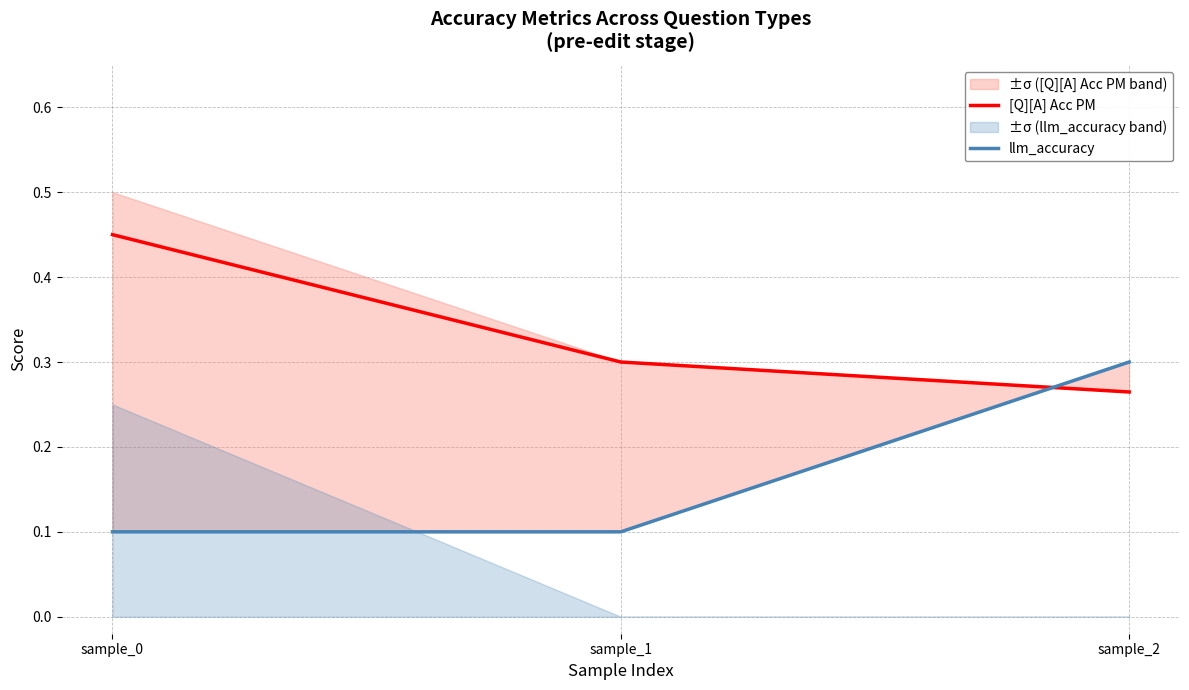

How many lines are shown in the chart?

2